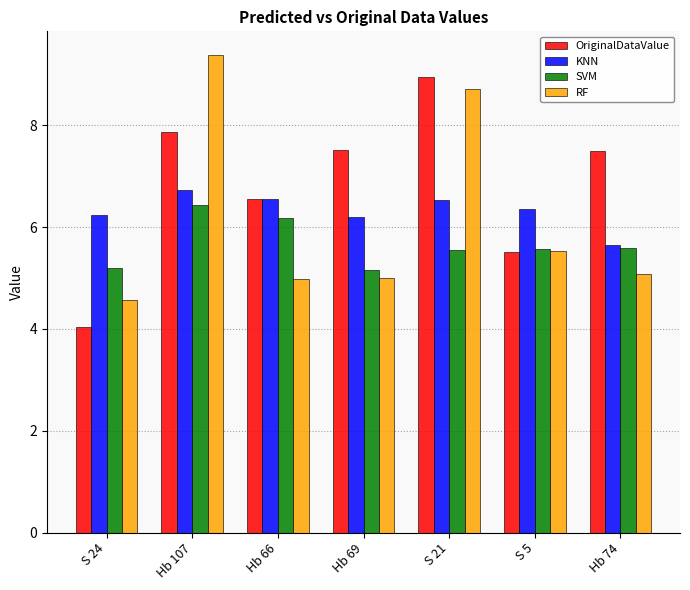

How many bars are there in each group?

4